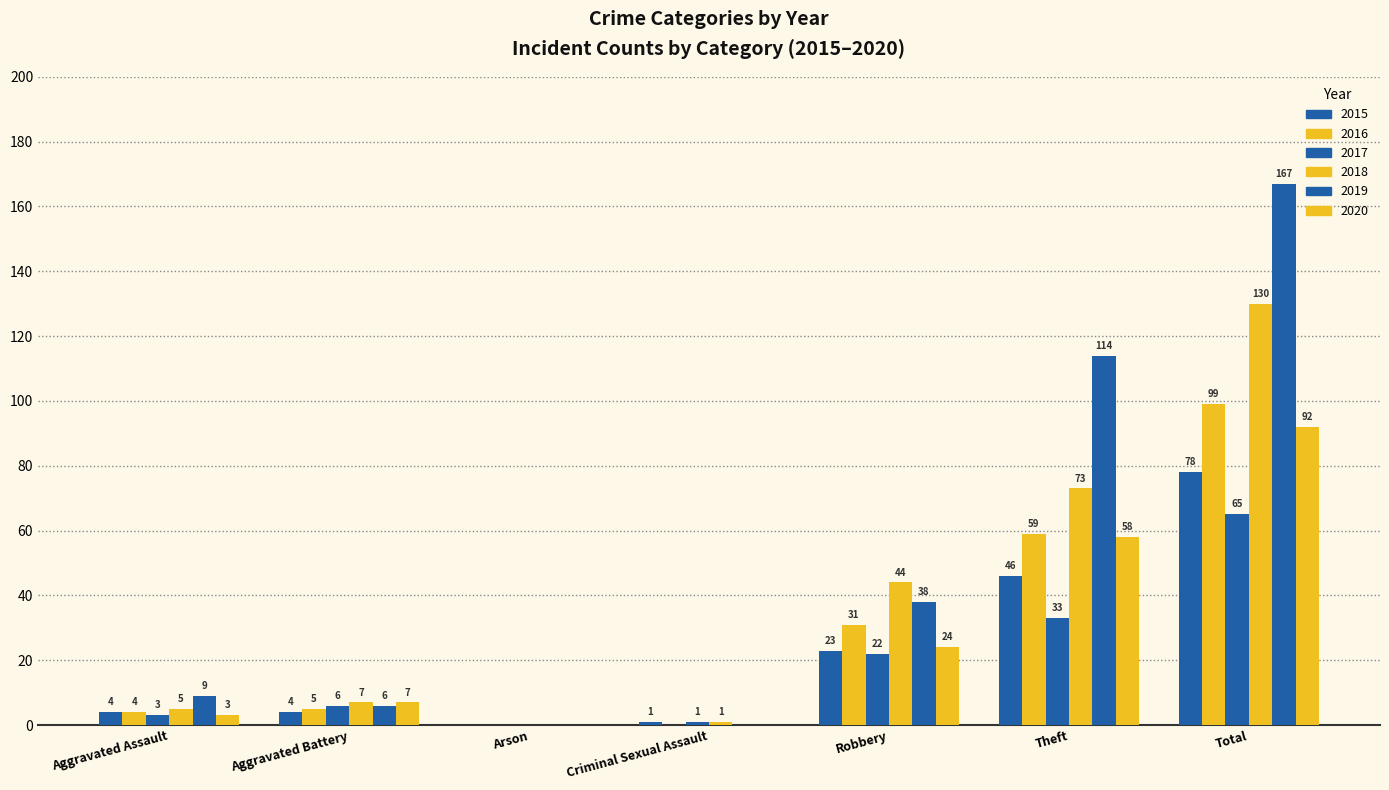

What is the difference between the 2019 values at Aggravated Battery and Criminal Sexual Assault?

6